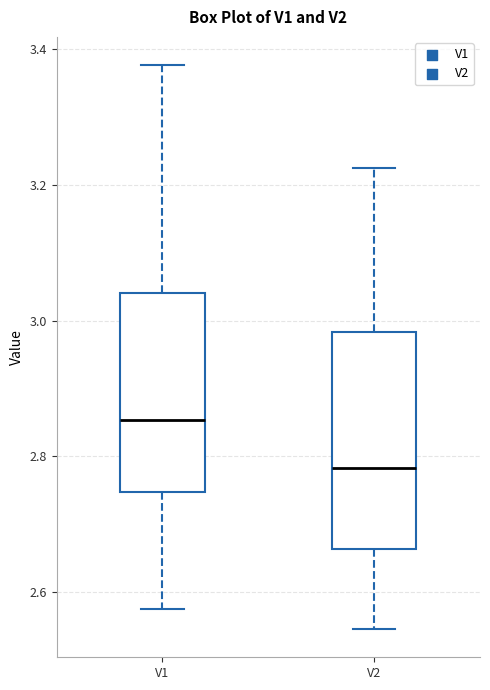

Reading left to right, read every box against the y-axis: the position of its median line, the range the box covers, and the ends of its whiskers. The values are not printed on the chart, so give them approximately, as read against the axis.

V1: median 2.86, box 2.74 to 3.04, whiskers 2.58 to 3.38
V2: median 2.78, box 2.66 to 2.98, whiskers 2.54 to 3.22